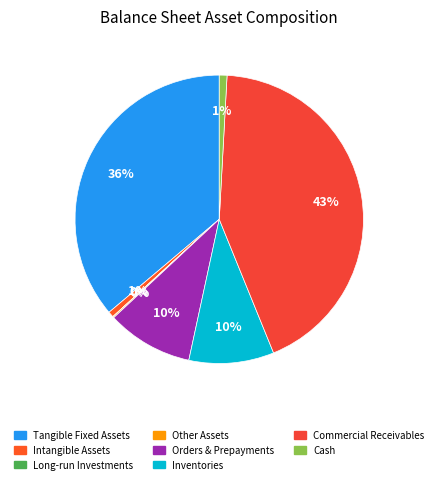

How many slices are in this pie chart?

8